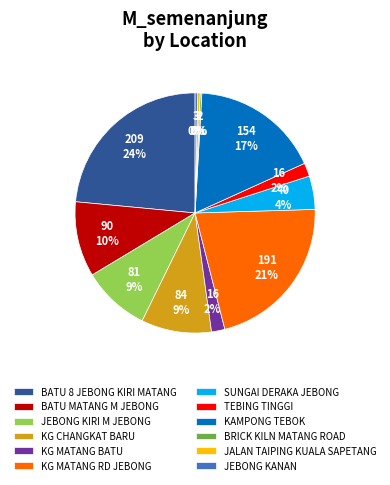

Do KG MATANG RD JEBONG and KG MATANG BATU together represent more than half of the pie?

No